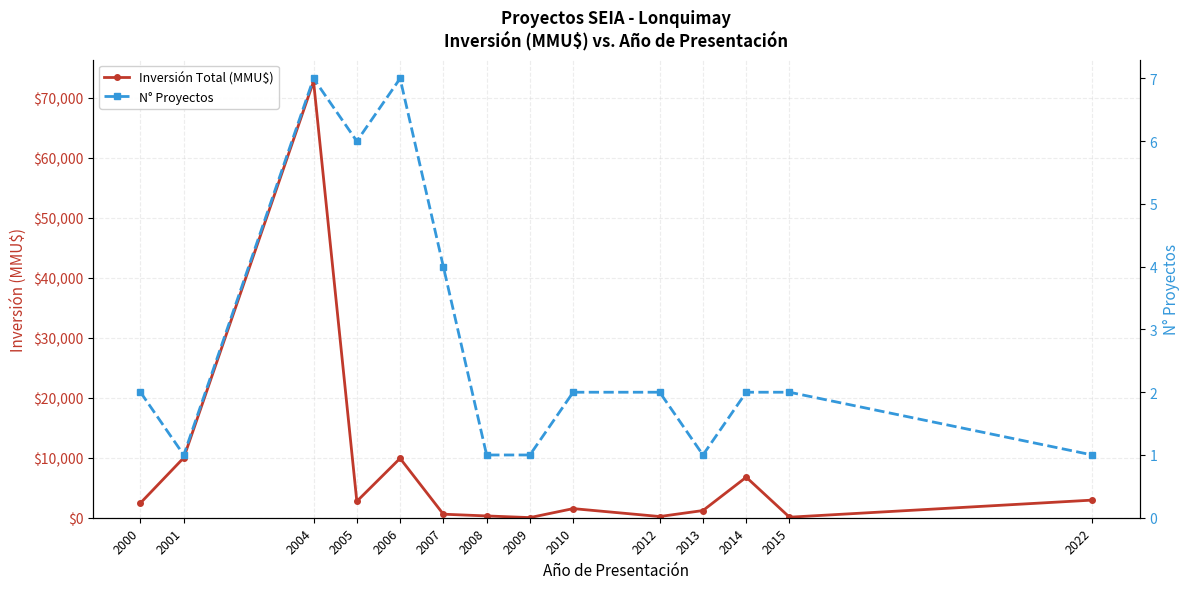

Does the chart display data point markers on the line(s)?

Yes